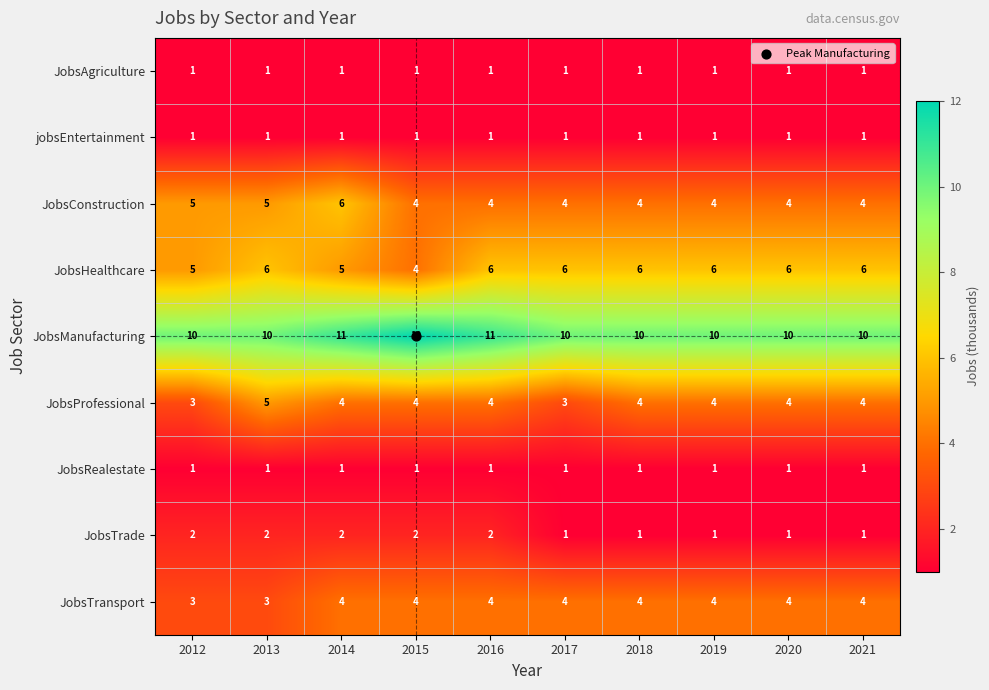

What is the difference between the highest and lowest values at 2014?

10